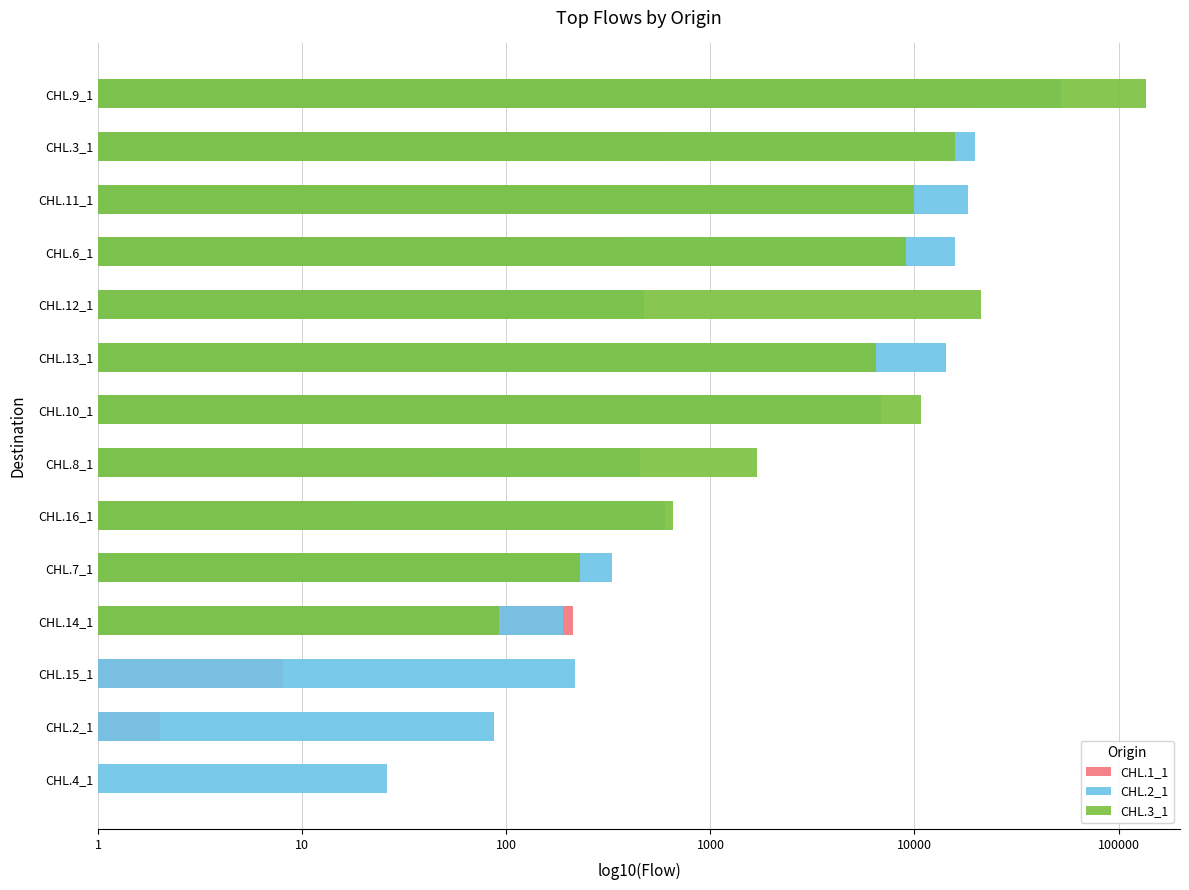

The CHL.1_1 series shows 0.9 at CHL.15_1. True or false?

True